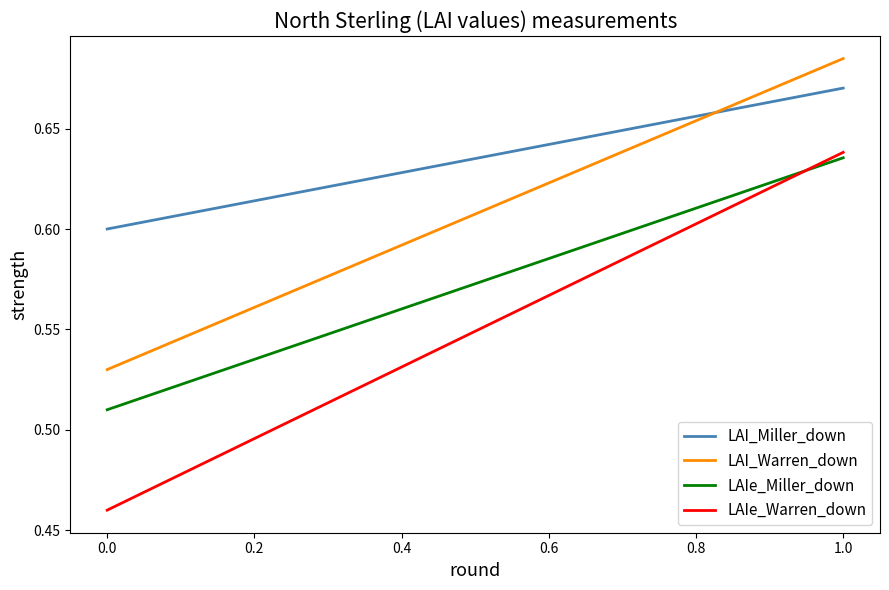

What is the average value of the LAI_Miller_down series?

0.6